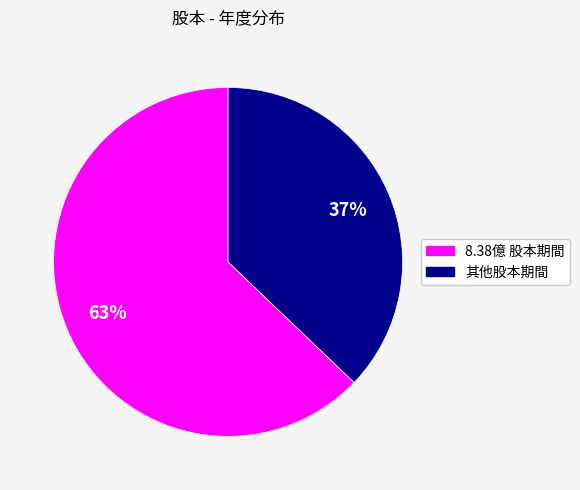

Is there any slice that represents more than half of the pie?

Yes